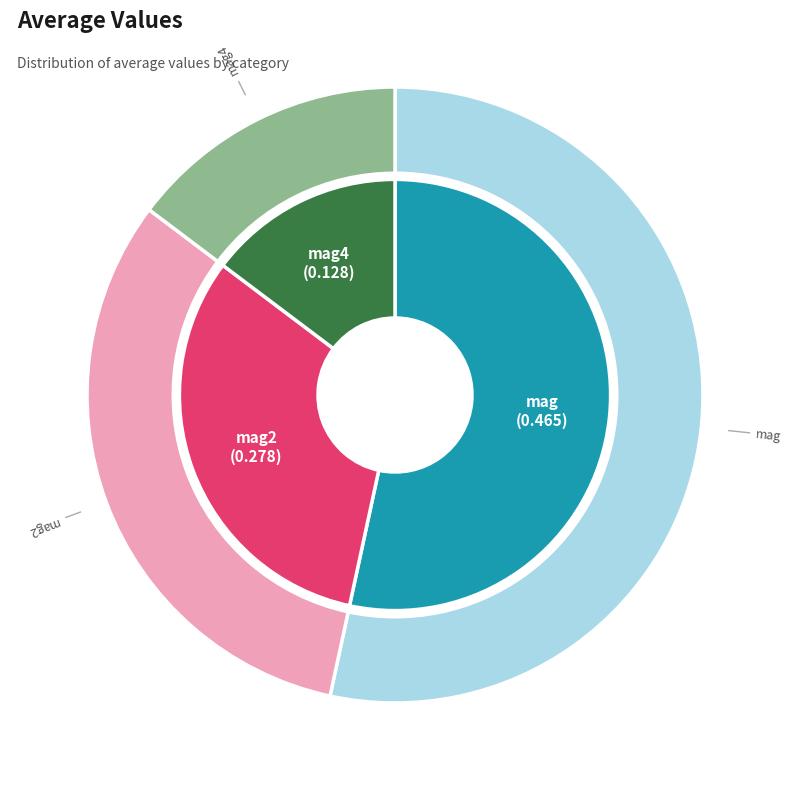

The mag2 slice represents 32% of the pie. True or false?

True